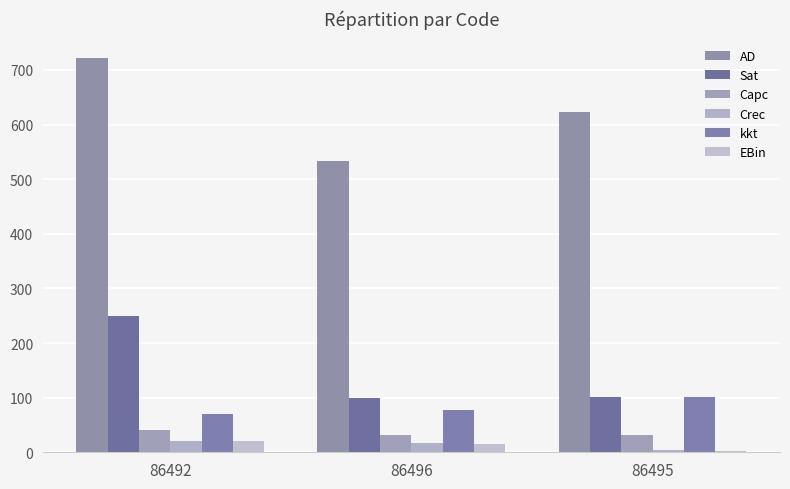

Which series has the largest total across all categories?

AD